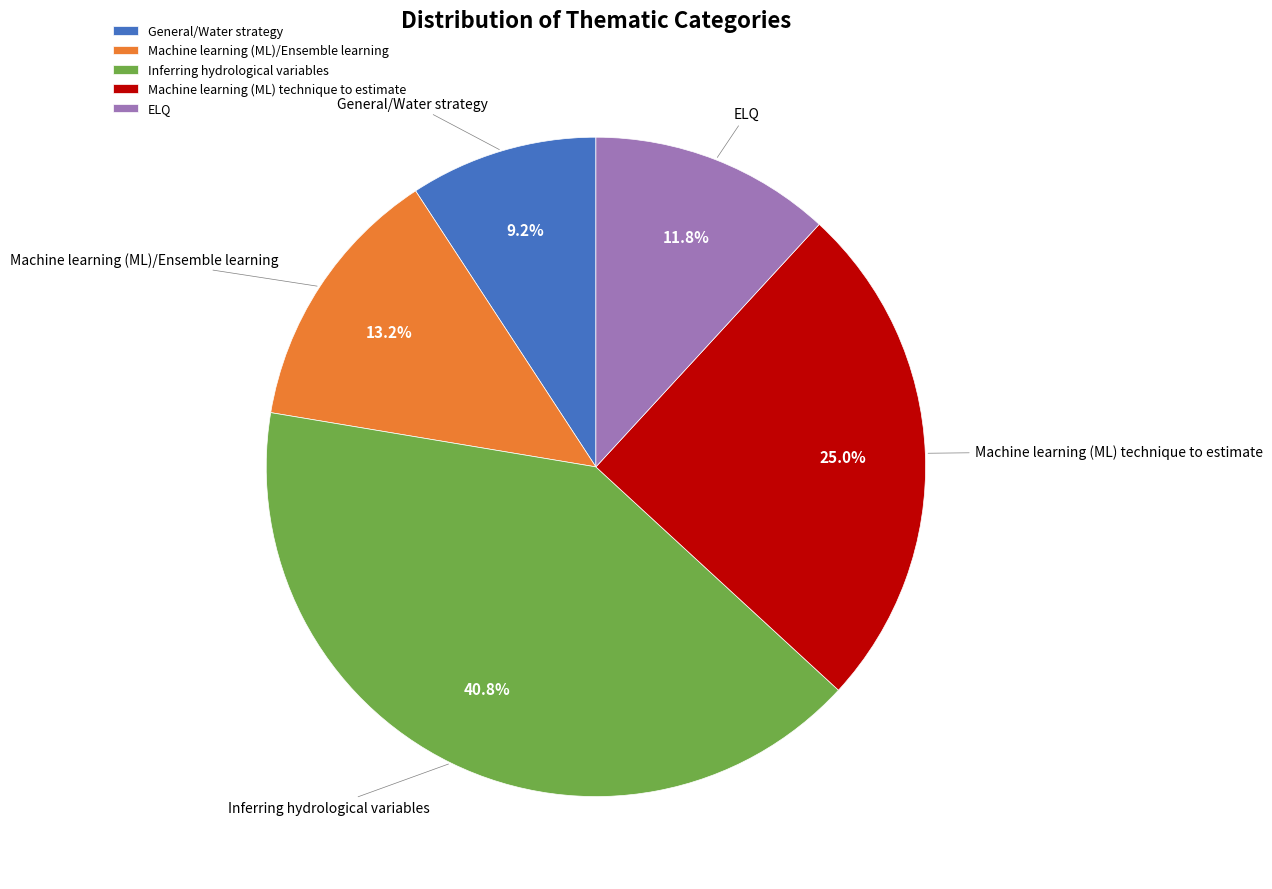

Is it true that Machine learning (ML) technique to estimate is 25% of the pie?

True